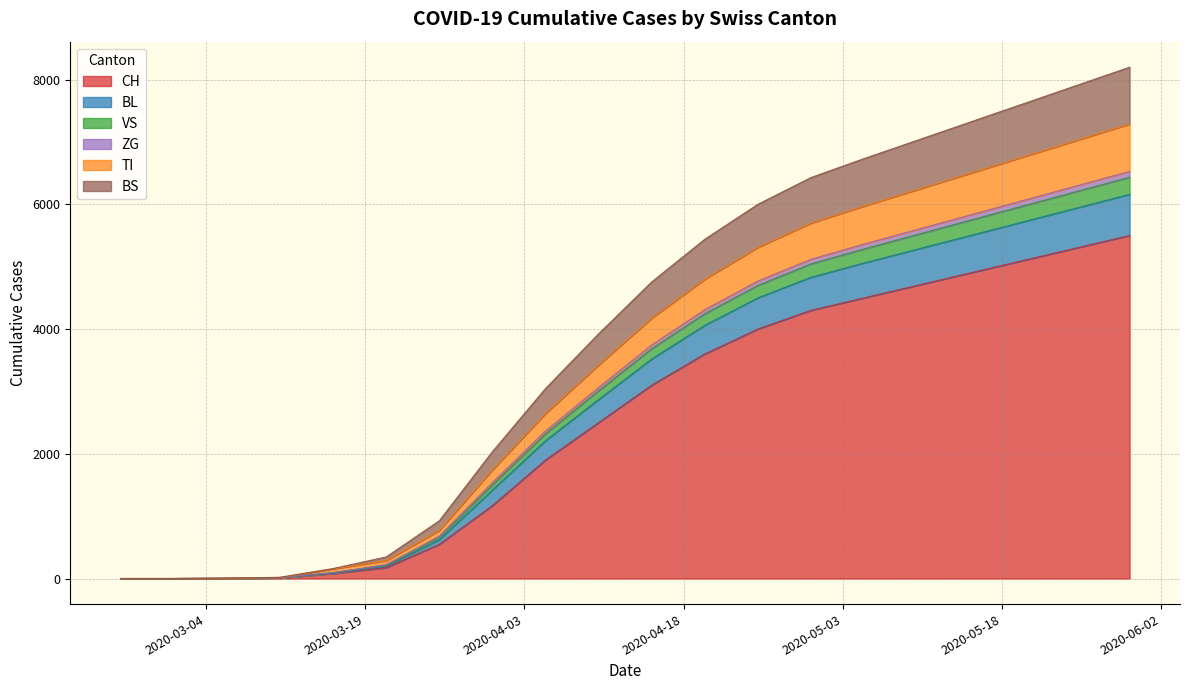

What is the highest value of the CH series?

5500